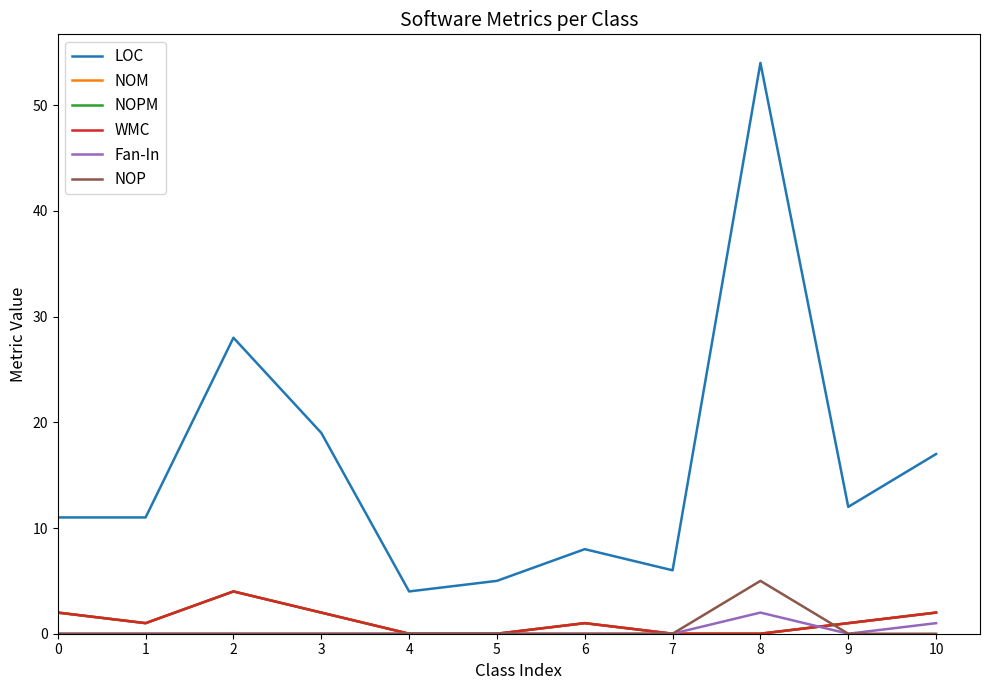

Rank the series by their maximum value, from lowest to highest.

Fan-In, NOM, NOPM, WMC, NOP, LOC